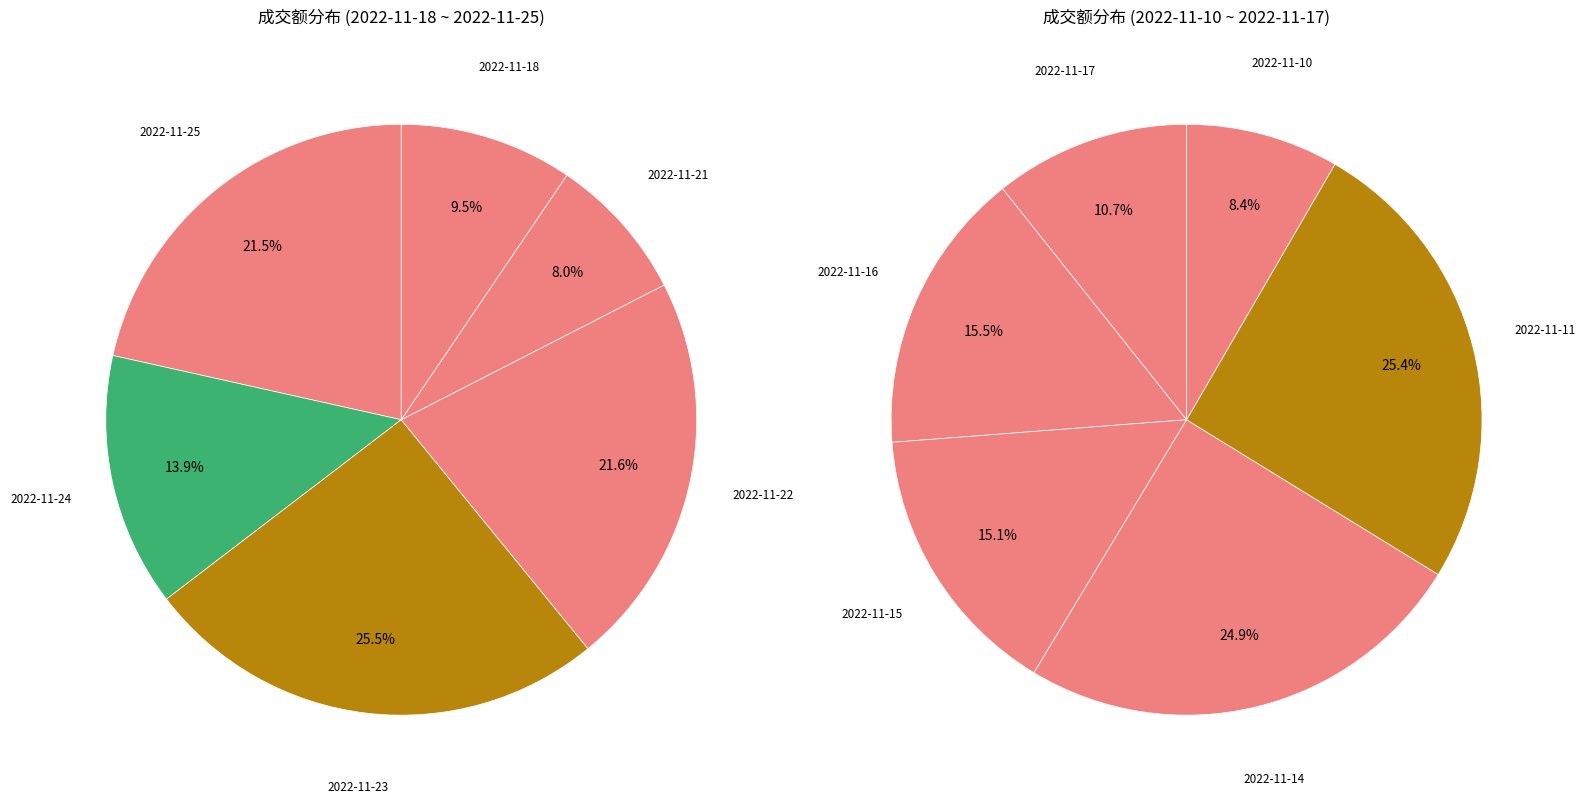

How many slices are in this pie chart?

12